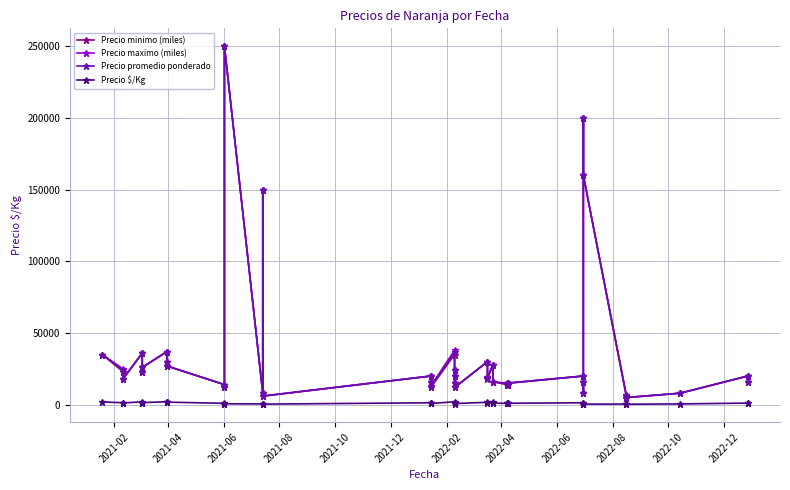

Which series has the widest spread of values?

Precio minimo (miles)